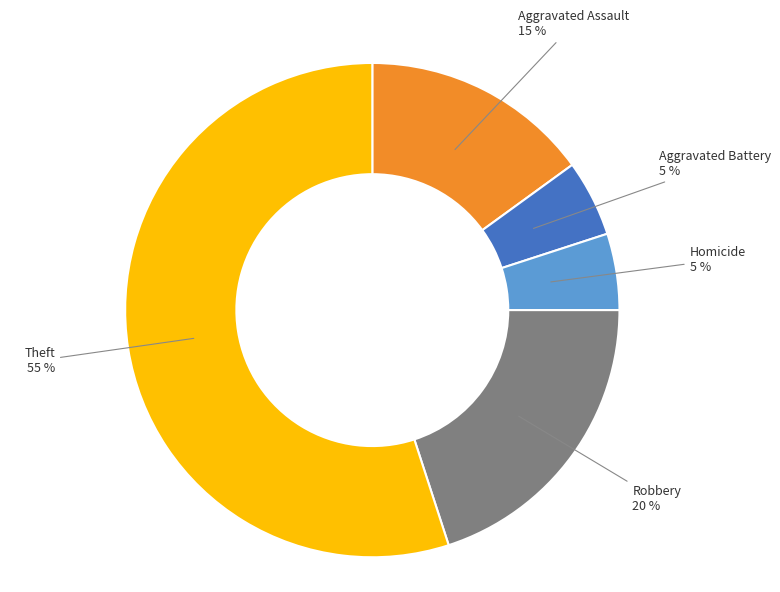

How many slices are in this pie chart?

5